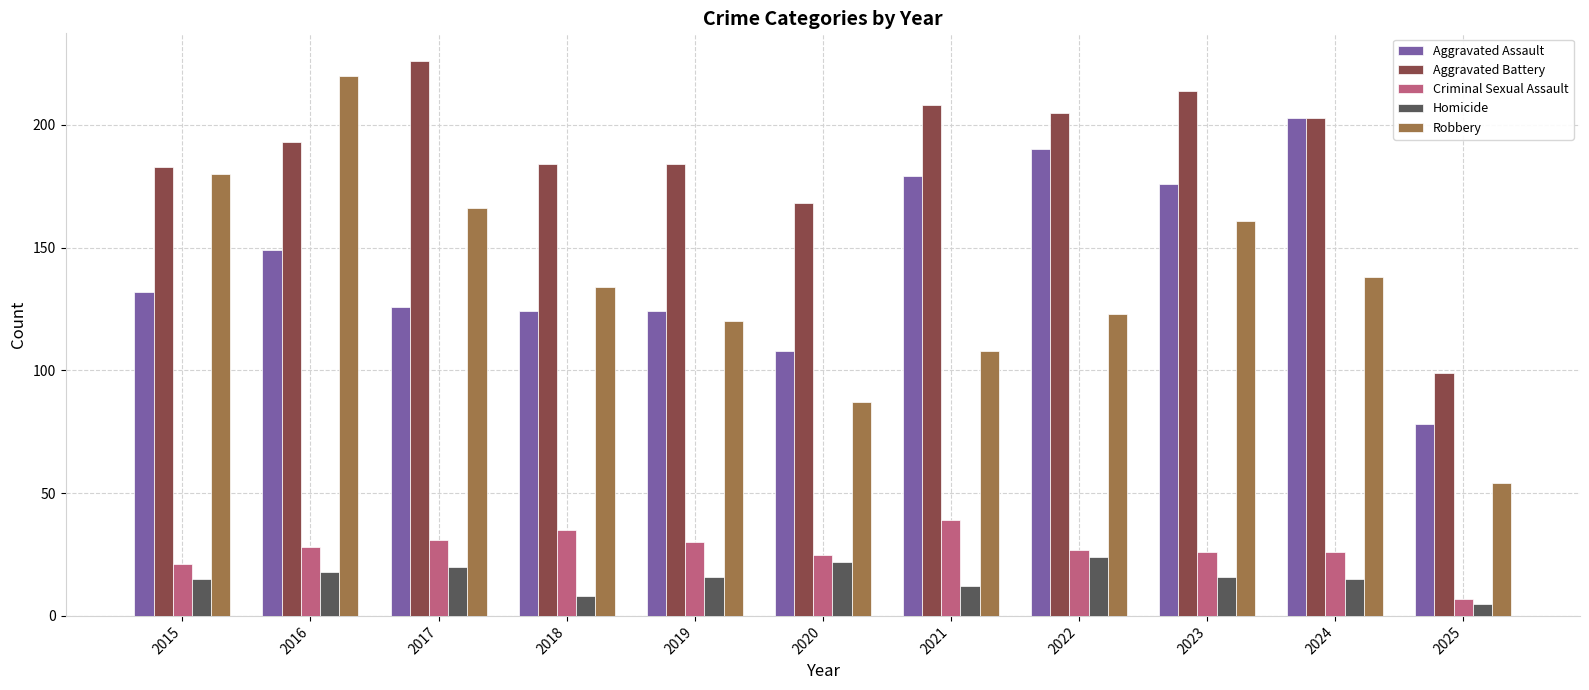

List the series in order of their peak value, lowest first.

Homicide, Criminal Sexual Assault, Aggravated Assault, Robbery, Aggravated Battery